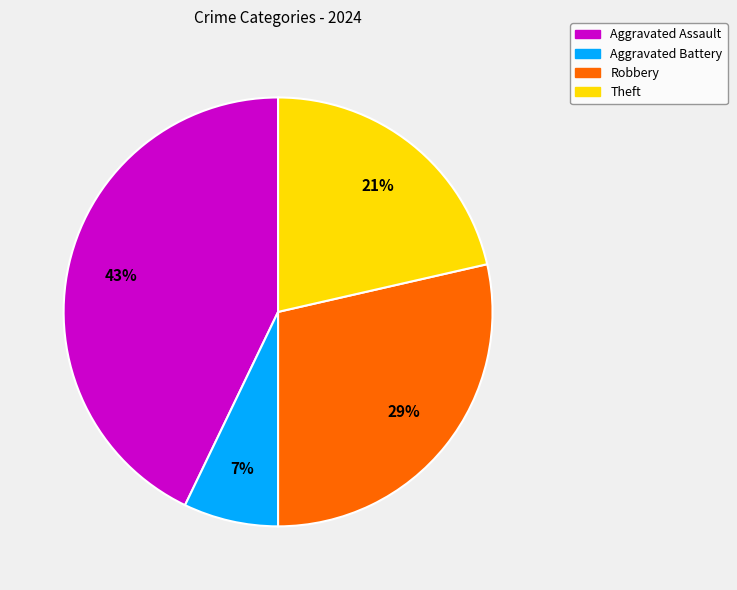

Which category has the smallest portion of the pie?

Aggravated Battery